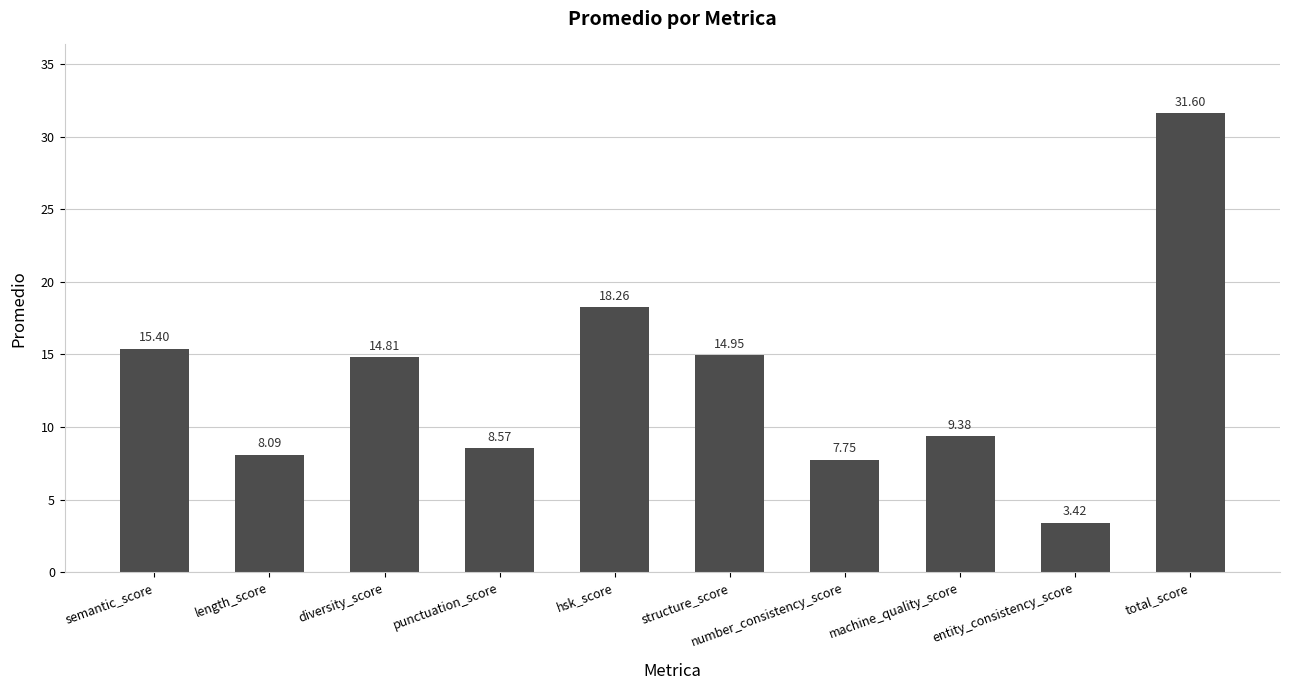

Rank the categories by value from highest to lowest.

total_score, hsk_score, semantic_score, structure_score, diversity_score, machine_quality_score, punctuation_score, length_score, number_consistency_score, entity_consistency_score